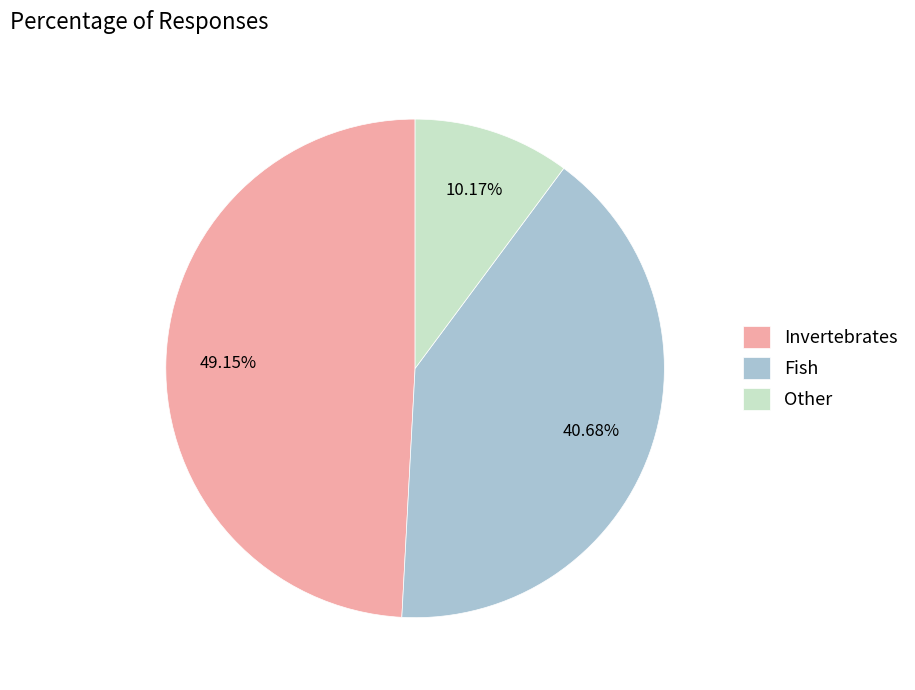

Approximately how many times larger is the value at Fish compared to Invertebrates?

0.8